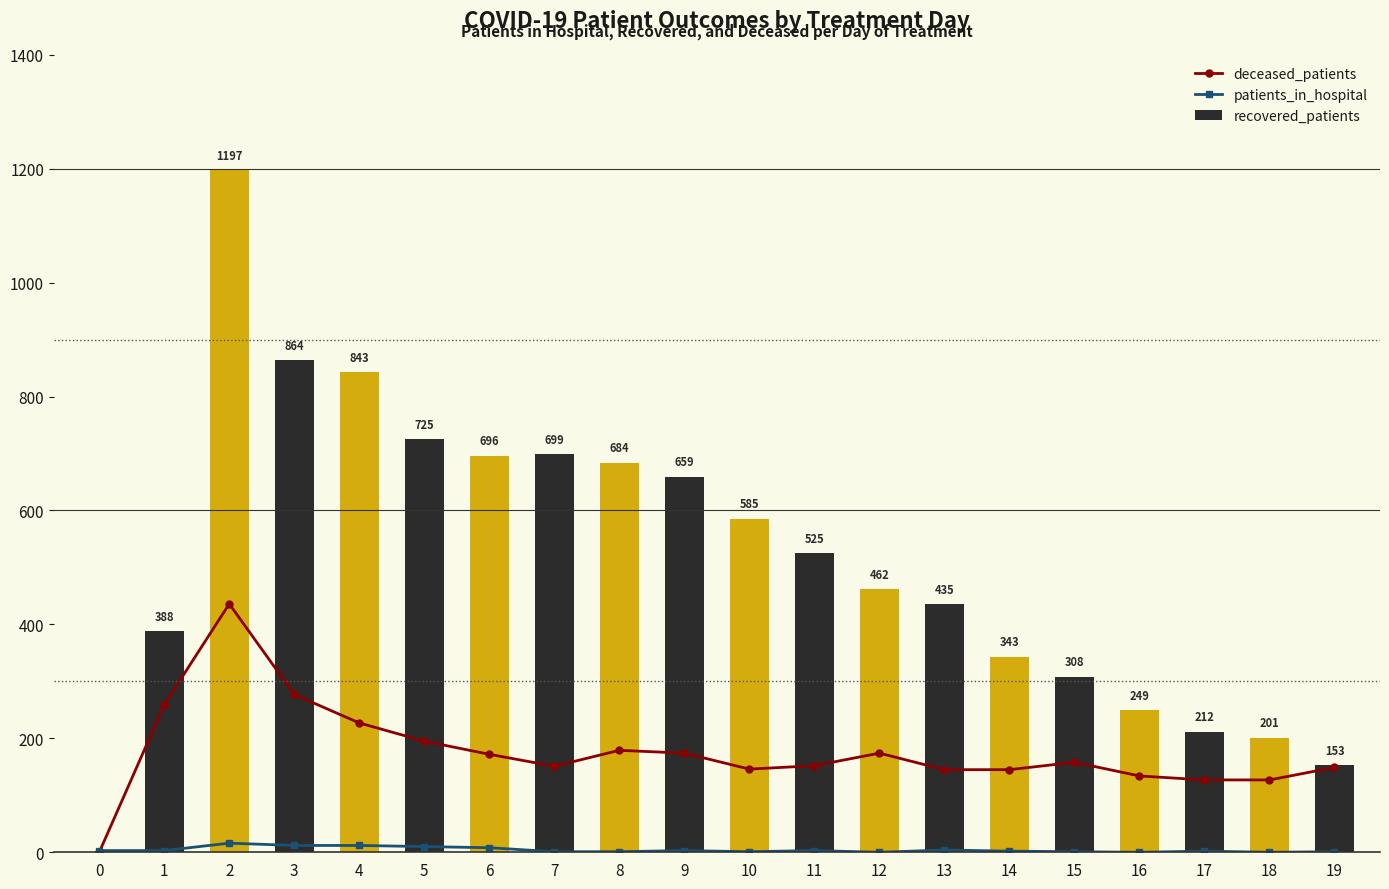

Is it true that patients_in_hospital equals 9 at 16?

False